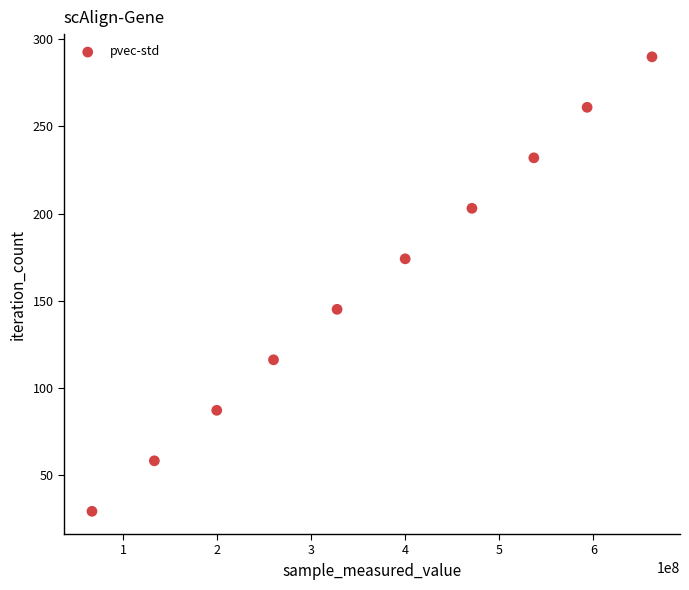

What is the average X value?

365022930